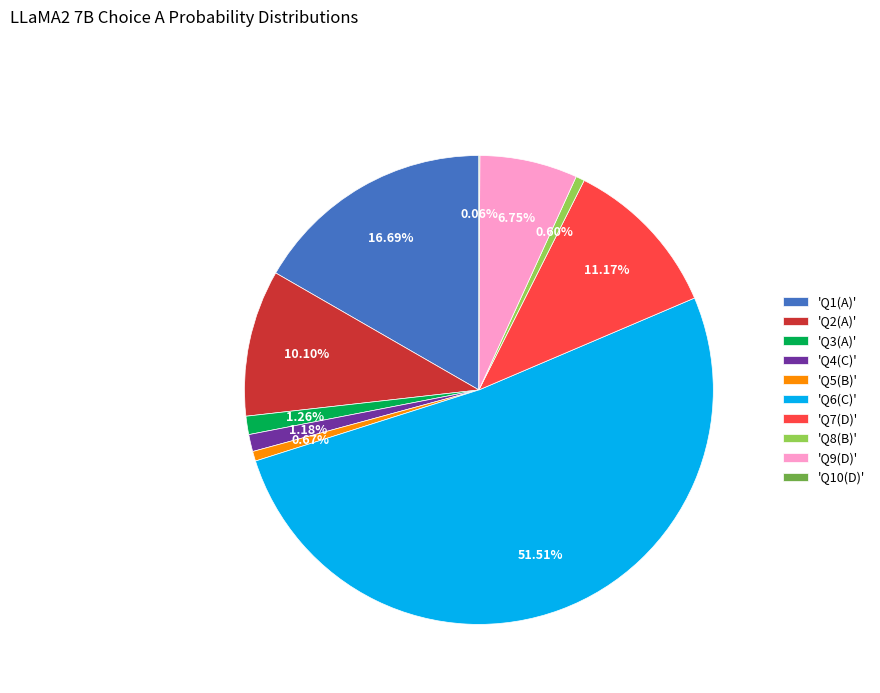

Combined, do 'Q2(A)' and 'Q8(B)' account for over 50%?

No